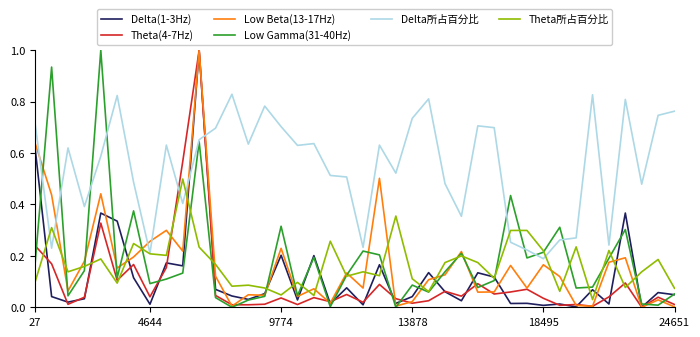

What is the highest value of the Delta(1-3Hz) series?

1.0